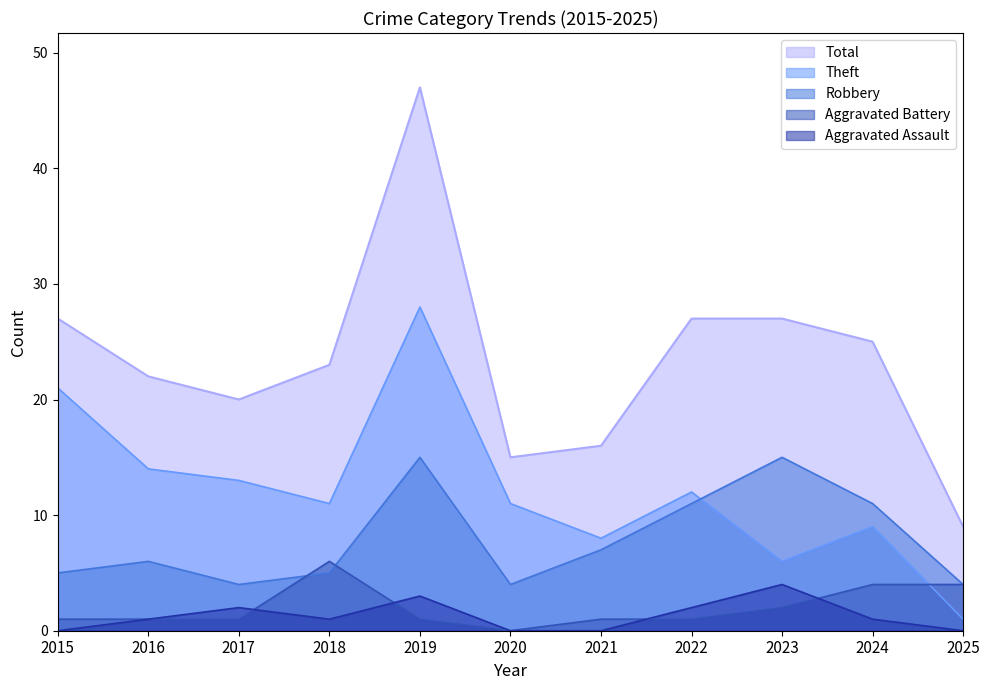

What is the difference between the maximum and minimum values in the Total series?

38